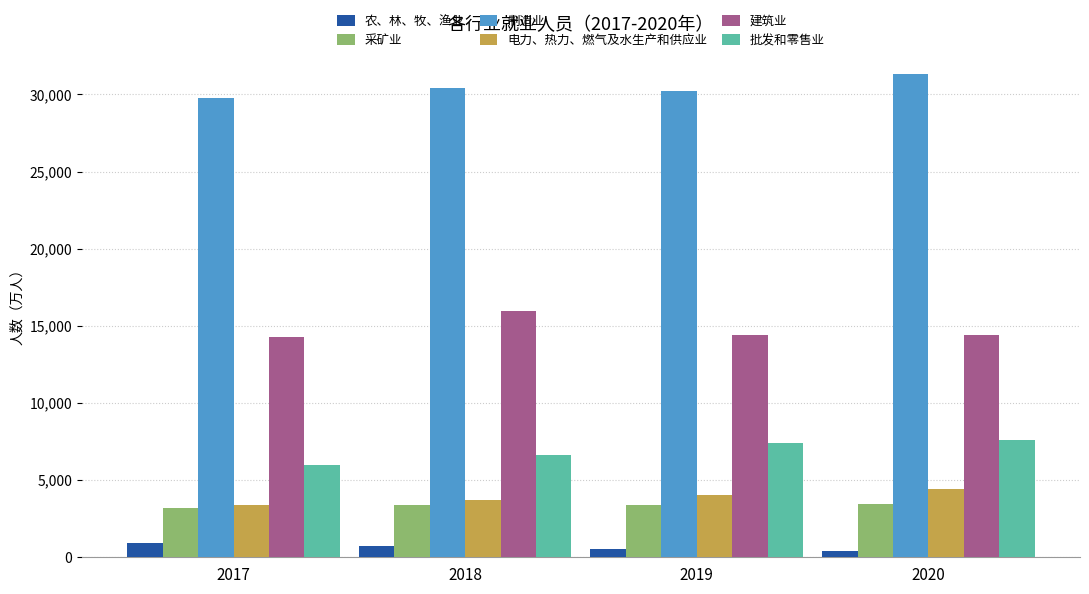

At which label does 农、林、牧、渔业 first exceed 716?

2017